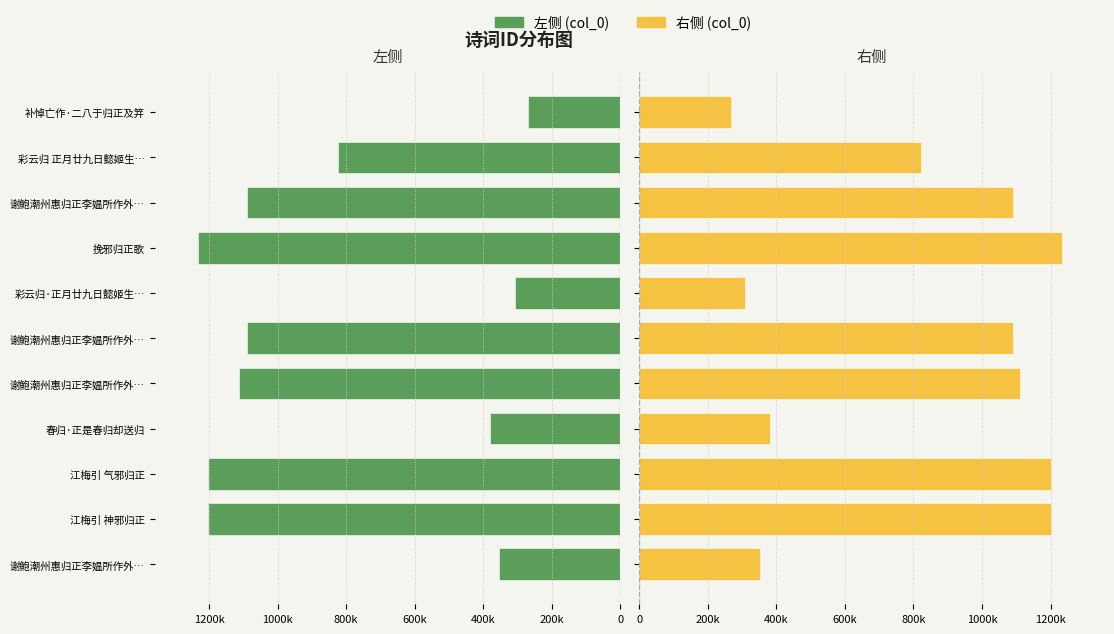

What are all the series names shown in the legend?

左侧 (col_0), 右侧 (col_0)